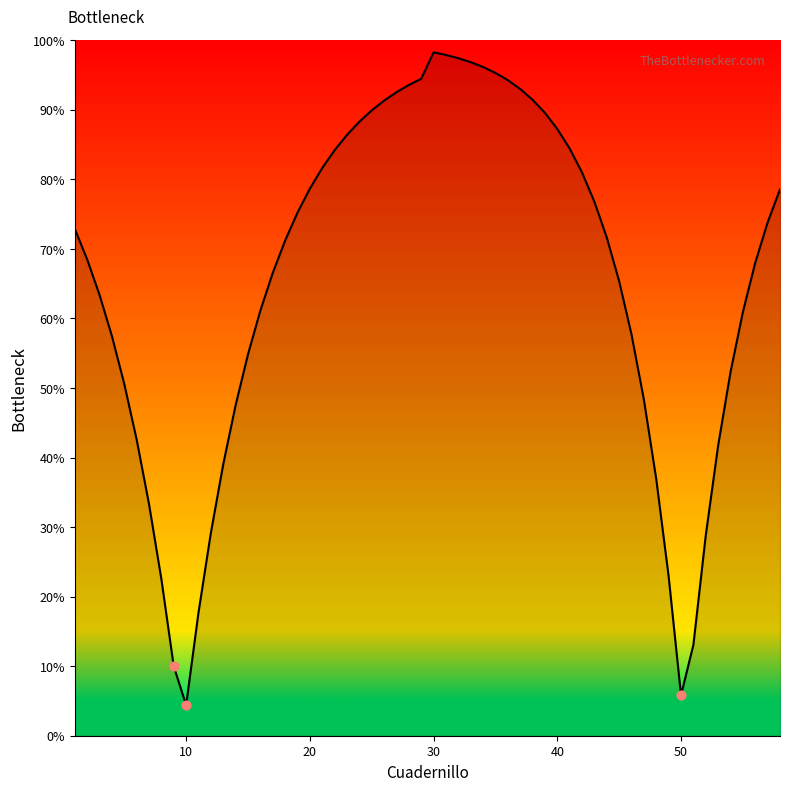

What is the difference between the maximum and minimum values?

93.9